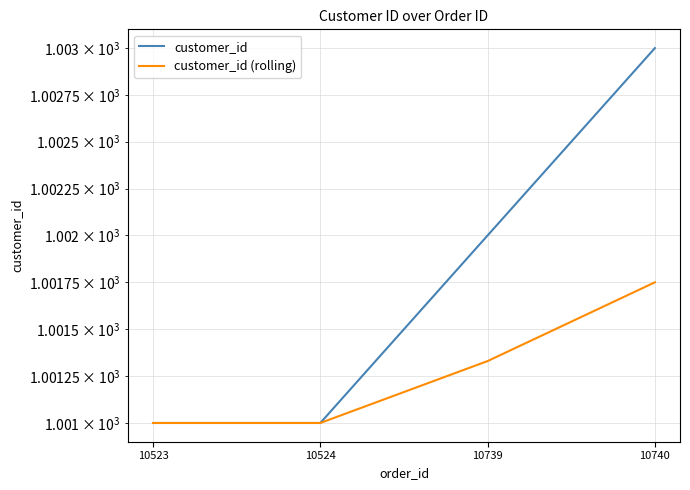

True or false: customer_id (rolling) and customer_id cross at least once.

False